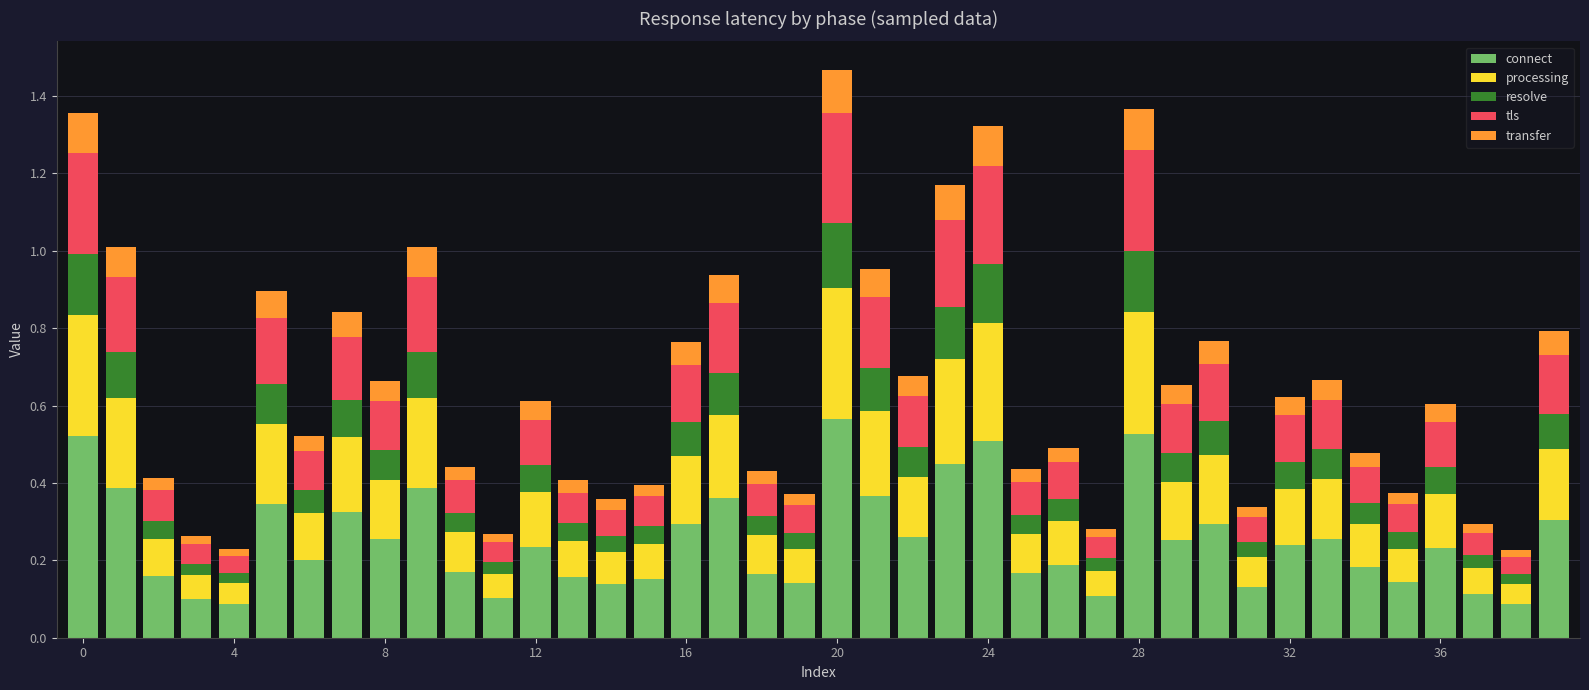

Which series has the largest range (max minus min)?

connect